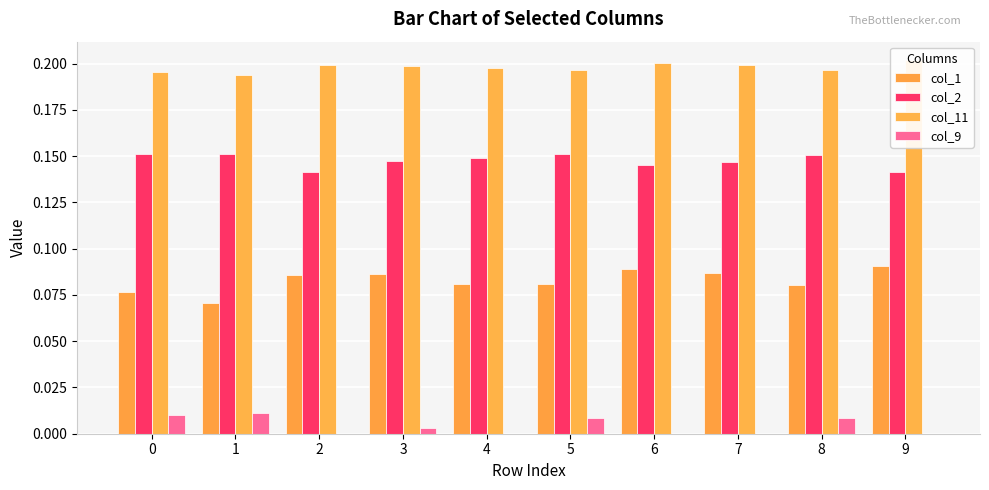

Reading left to right, what are all the values shown in this chart?

col_1: 0.1	0.1	0.1	0.1	0.1	0.1	0.1	0.1	0.1	0.1
col_2: 0.2	0.2	0.1	0.1	0.1	0.2	0.1	0.1	0.2	0.1
col_11: 0.2	0.2	0.2	0.2	0.2	0.2	0.2	0.2	0.2	0.2
col_9: 0.0	0.0	0.0	0.0	0.0	0.0	0.0	0.0	0.0	0.0